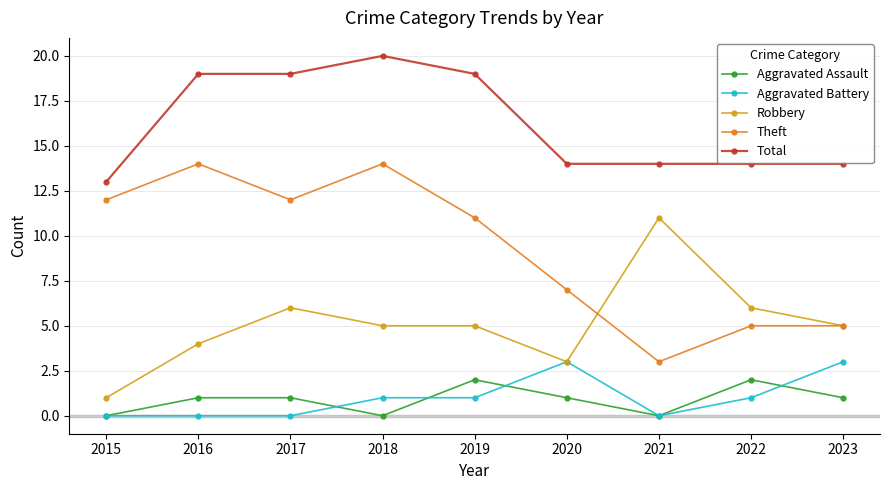

Reading right to left, what are all the values shown in this chart?

Aggravated Assault: 2023=1	2022=2	2021=0	2020=1	2019=2	2018=0	2017=1	2016=1	2015=0
Aggravated Battery: 2023=3	2022=1	2021=0	2020=3	2019=1	2018=1	2017=0	2016=0	2015=0
Robbery: 2023=5	2022=6	2021=11	2020=3	2019=5	2018=5	2017=6	2016=4	2015=1
Theft: 2023=5	2022=5	2021=3	2020=7	2019=11	2018=14	2017=12	2016=14	2015=12
Total: 2023=14	2022=14	2021=14	2020=14	2019=19	2018=20	2017=19	2016=19	2015=13